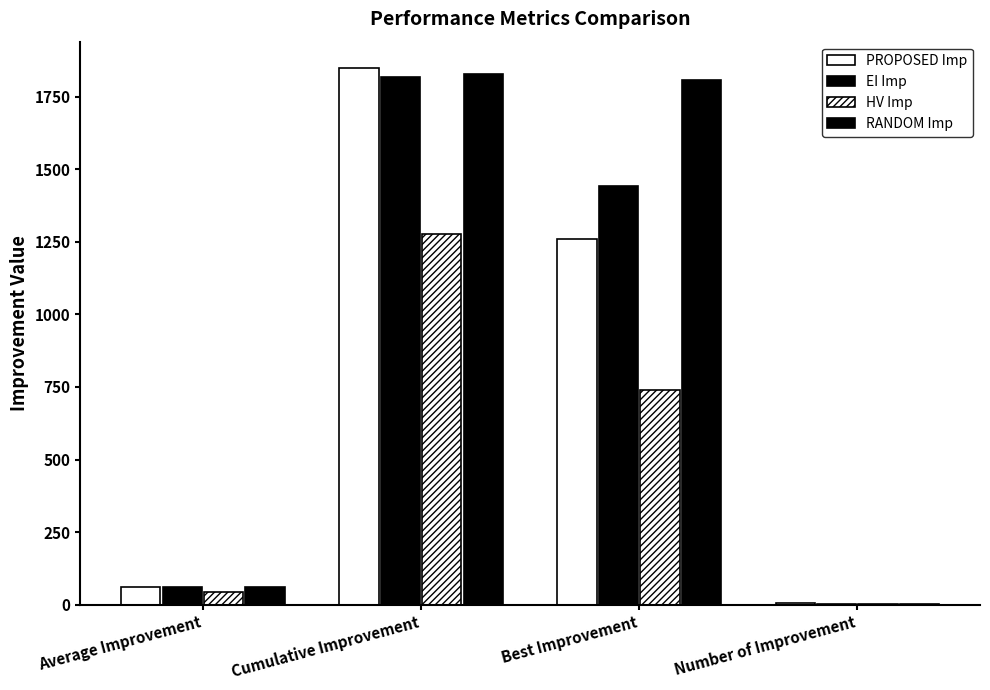

What is the highest value of the RANDOM Imp series?

1829.3